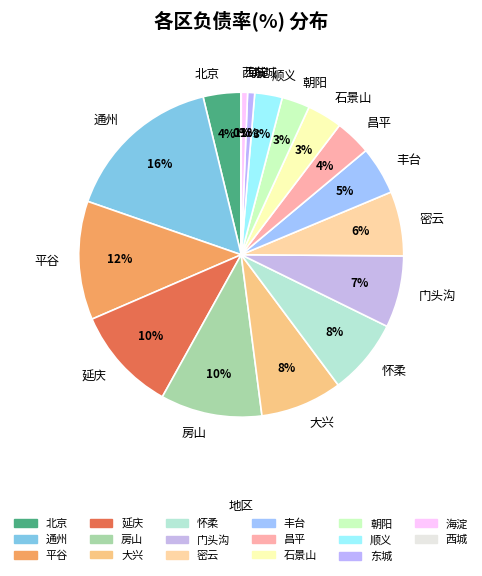

Does 门头沟 represent more than half of the total?

No